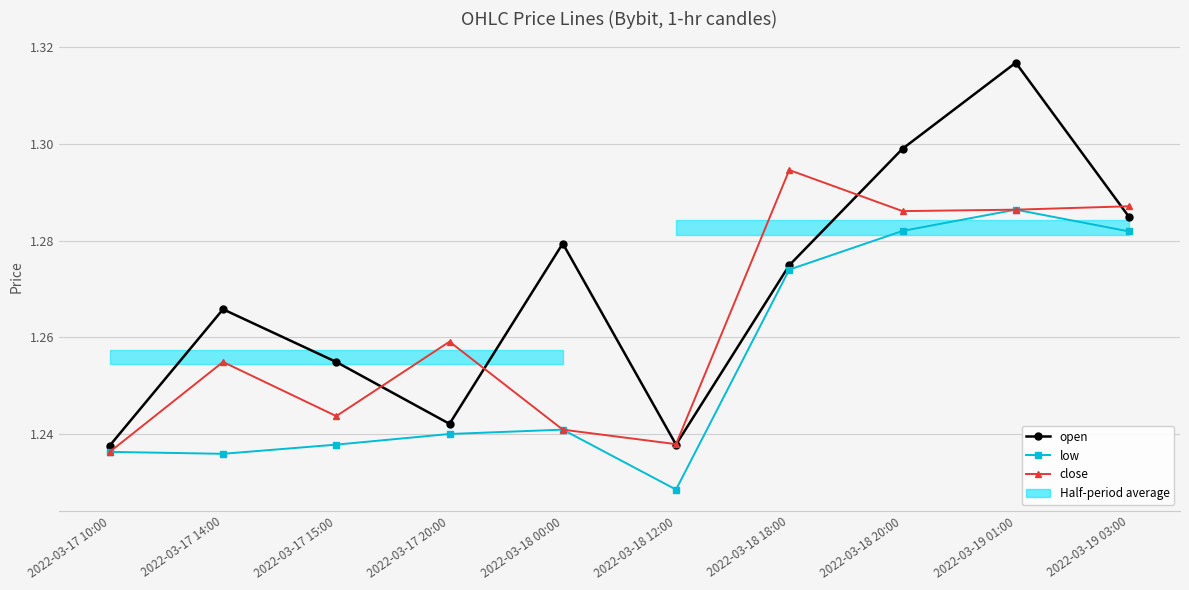

Reading right to left, what are all the values shown in this chart?

open: 2022-03-19 03:00=1.3	2022-03-19 01:00=1.3	2022-03-18 20:00=1.3	2022-03-18 18:00=1.3	2022-03-18 12:00=1.2	2022-03-18 00:00=1.3	2022-03-17 20:00=1.2	2022-03-17 15:00=1.3	2022-03-17 14:00=1.3	2022-03-17 10:00=1.2
low: 2022-03-19 03:00=1.3	2022-03-19 01:00=1.3	2022-03-18 20:00=1.3	2022-03-18 18:00=1.3	2022-03-18 12:00=1.2	2022-03-18 00:00=1.2	2022-03-17 20:00=1.2	2022-03-17 15:00=1.2	2022-03-17 14:00=1.2	2022-03-17 10:00=1.2
close: 2022-03-19 03:00=1.3	2022-03-19 01:00=1.3	2022-03-18 20:00=1.3	2022-03-18 18:00=1.3	2022-03-18 12:00=1.2	2022-03-18 00:00=1.2	2022-03-17 20:00=1.3	2022-03-17 15:00=1.2	2022-03-17 14:00=1.3	2022-03-17 10:00=1.2